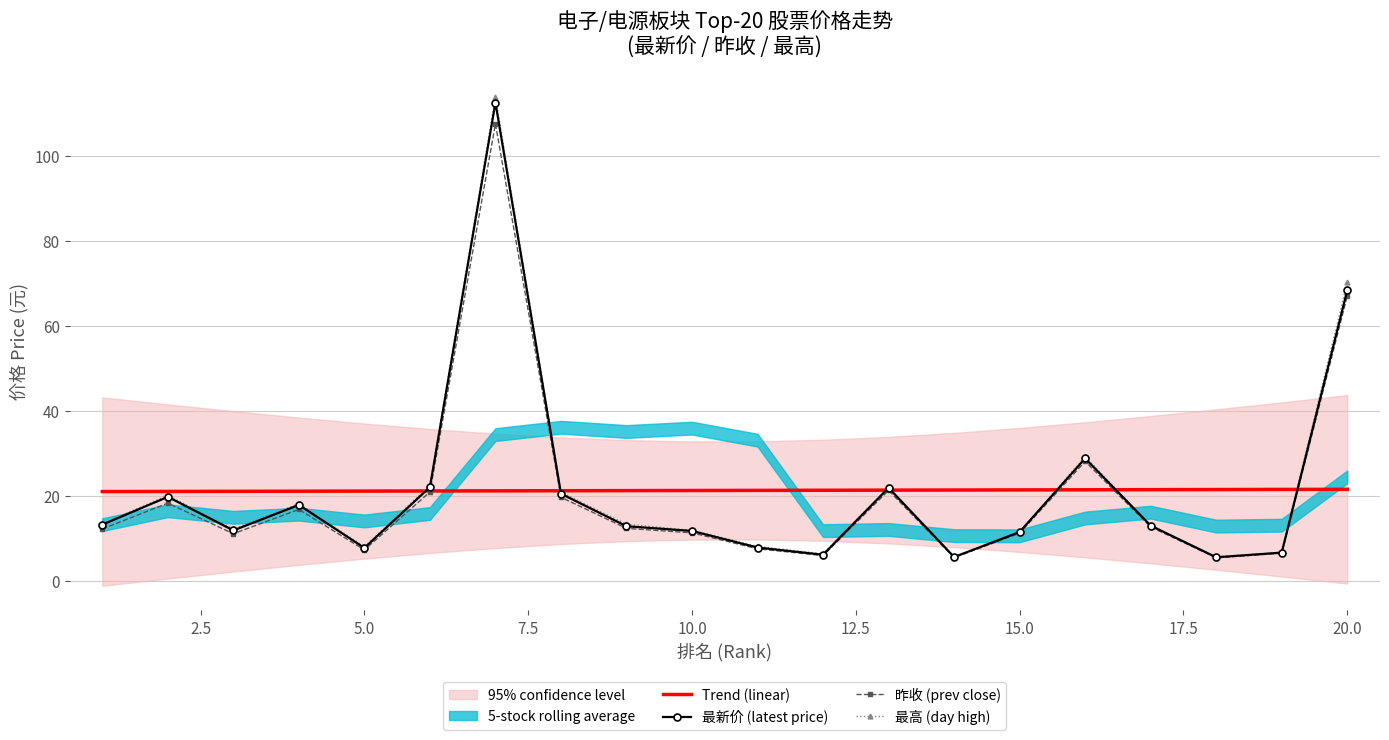

Which series has the largest range (max minus min)?

最高 (day high)